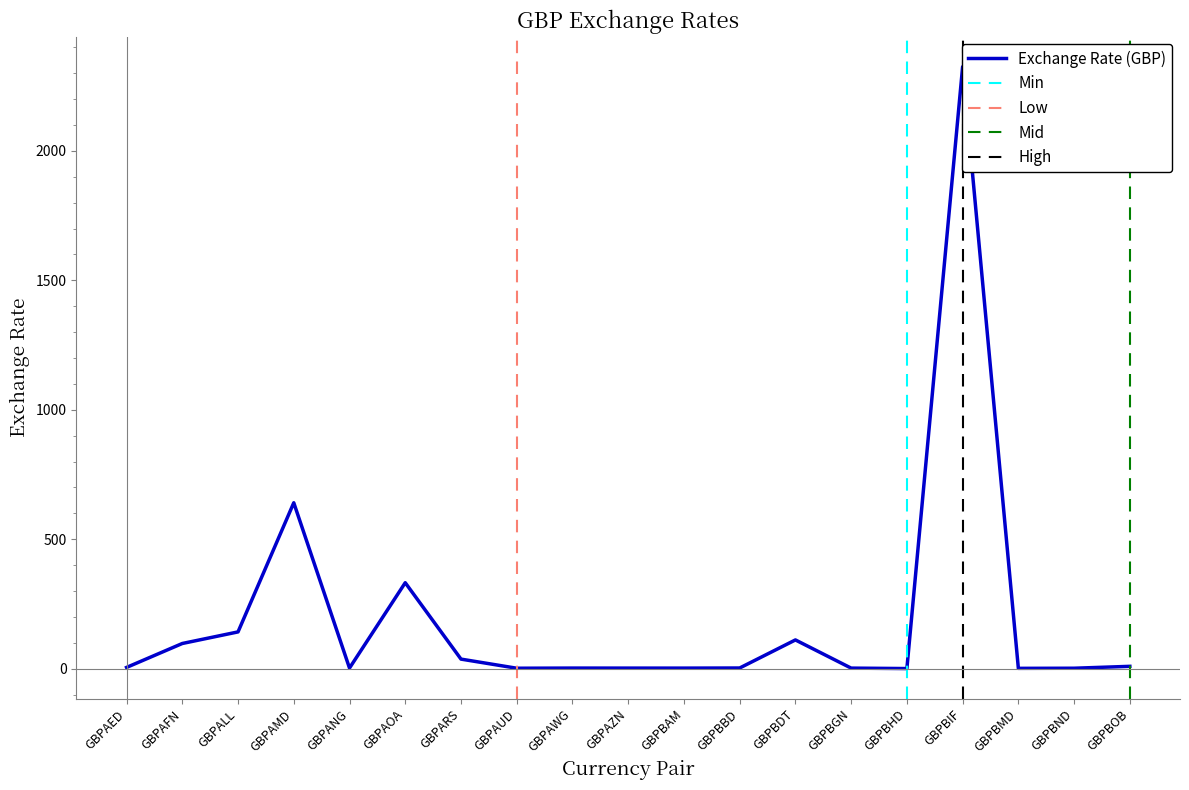

What is the sum of the values at GBPBAM and GBPBIF?

2327.3